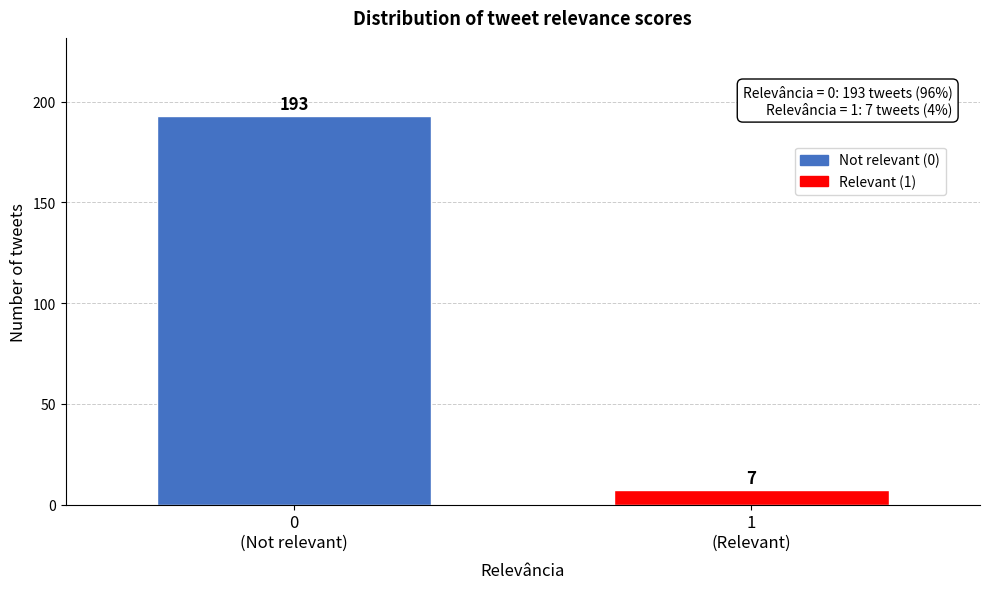

Reading right to left, transcribe all the data shown in this chart.

7	193